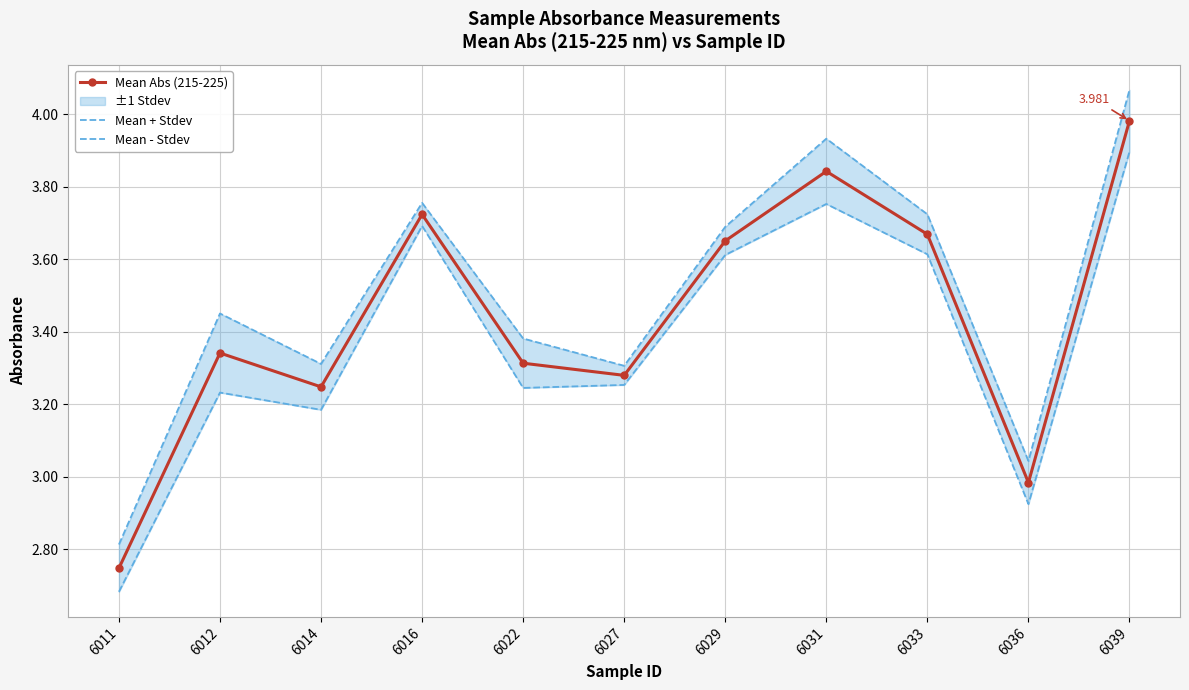

What is the spread (max minus min) of values at 6029?

0.1